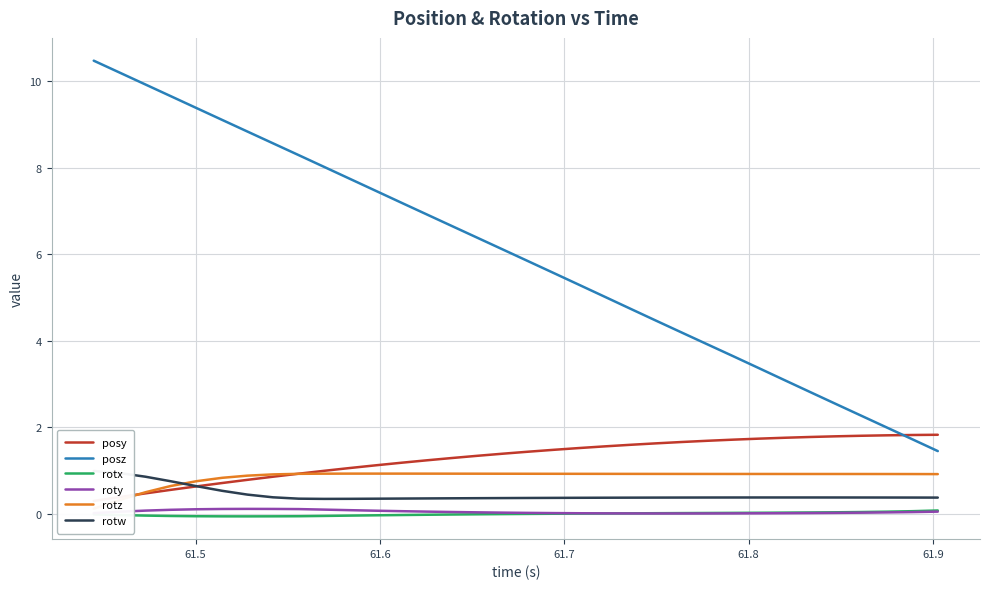

True or false: posz and rotx cross at least once.

False